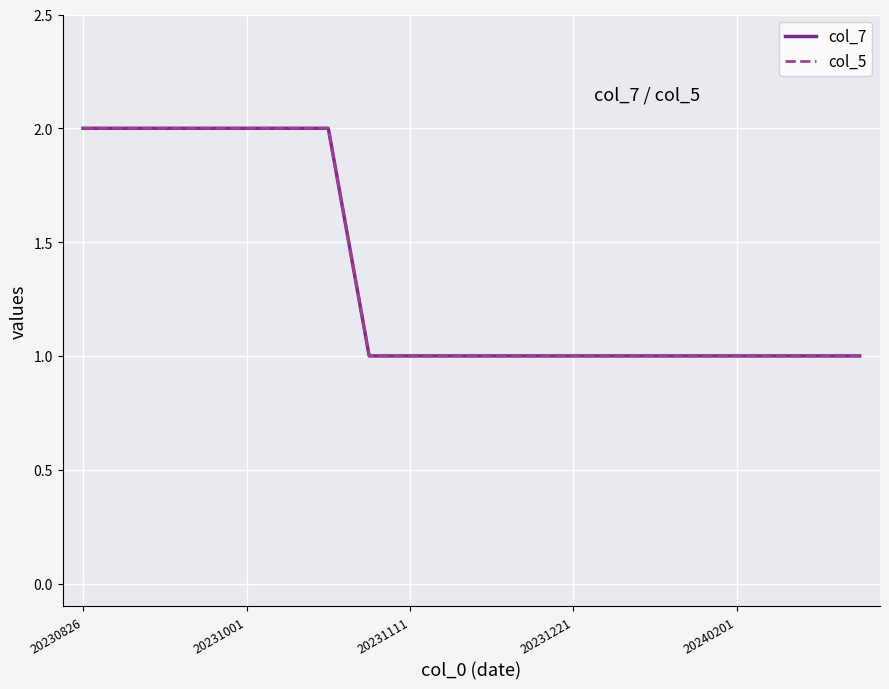

Is this an area chart (filled region under the line)?

No